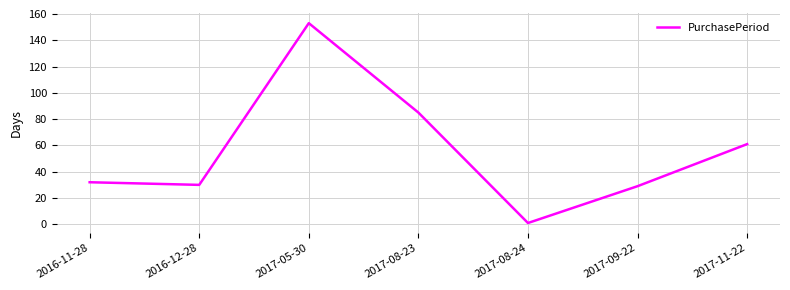

Reading left to right, what are all the values shown in this chart?

2016-11-28=32	2016-12-28=30	2017-05-30=153	2017-08-23=85	2017-08-24=1	2017-09-22=29	2017-11-22=61